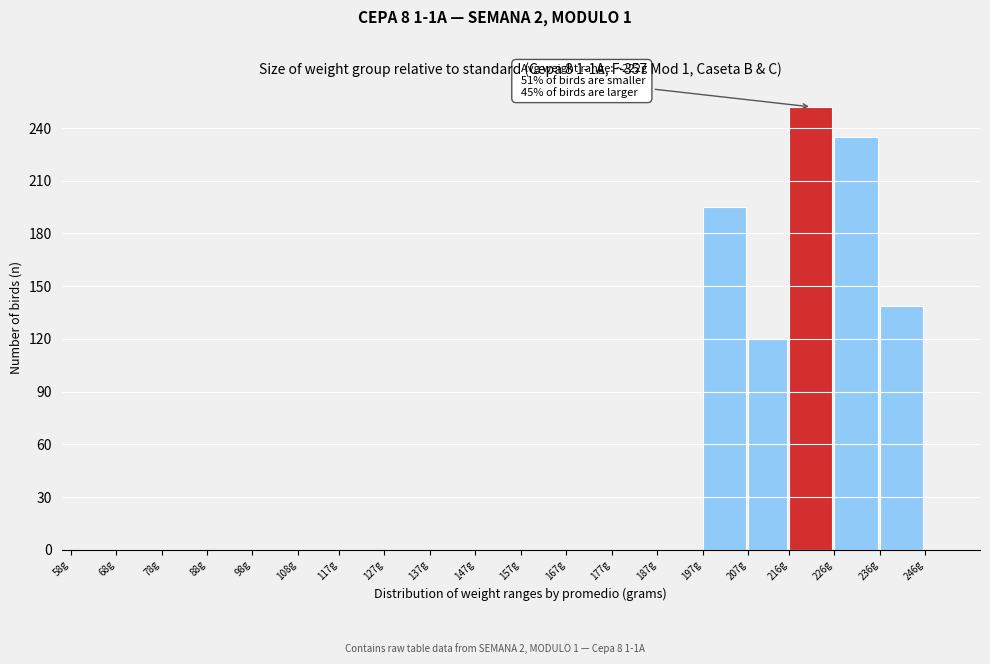

Reading right to left, extract all data points from this chart.

246g=0	236g=139	226g=235	216g=252	207g=120	197g=195	187g=0	177g=0	167g=0	157g=0	147g=0	137g=0	127g=0	117g=0	108g=0	98g=0	88g=0	78g=0	68g=0	58g=0